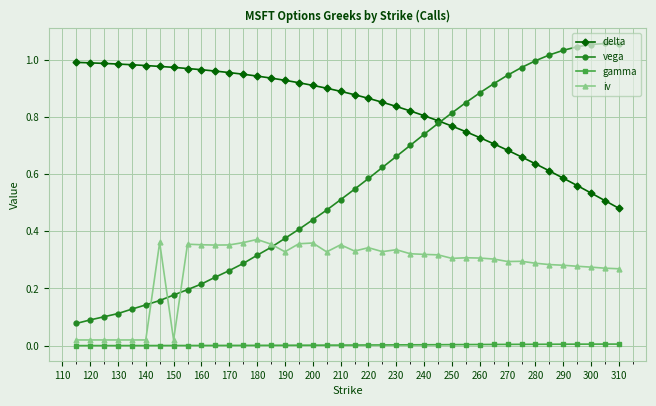

True or false: iv and delta cross at least once.

False